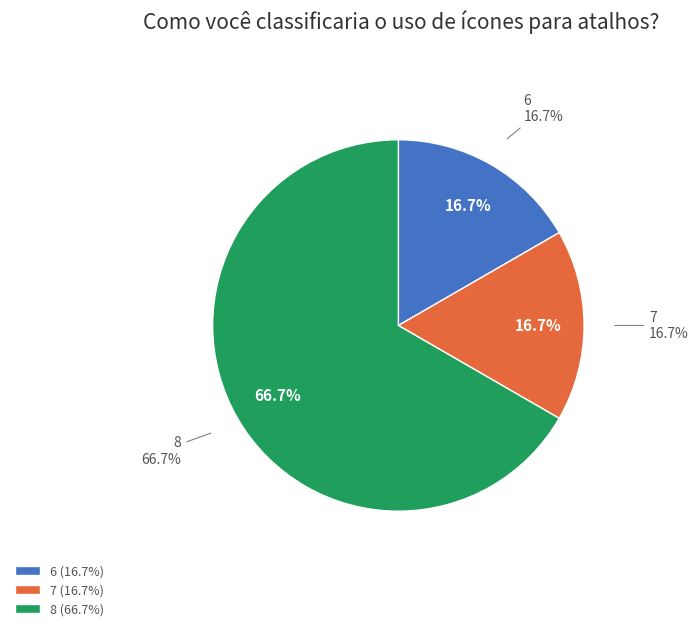

Does 5 account for over 50% of the chart?

No